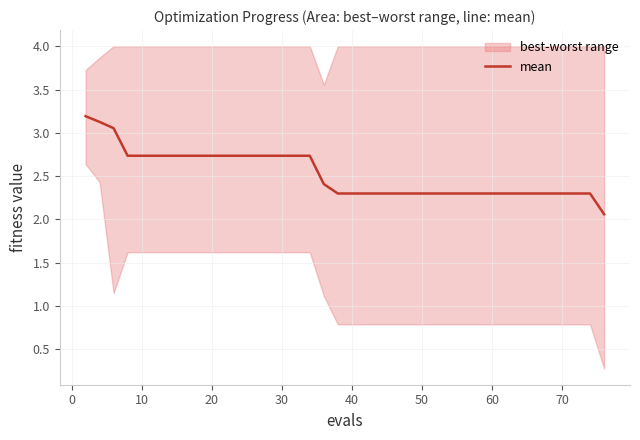

Reading right to left, extract all data points from this chart.

2.1	2.3	2.3	2.3	2.3	2.3	2.3	2.3	2.3	2.3	2.3	2.3	2.3	2.3	2.3	2.3	2.3	2.3	2.3	2.3	2.3	2.3	2.4	2.7	2.7	2.7	2.7	2.7	2.7	2.7	2.7	2.7	2.7	2.7	2.7	2.7	2.7	3.1	3.1	3.2